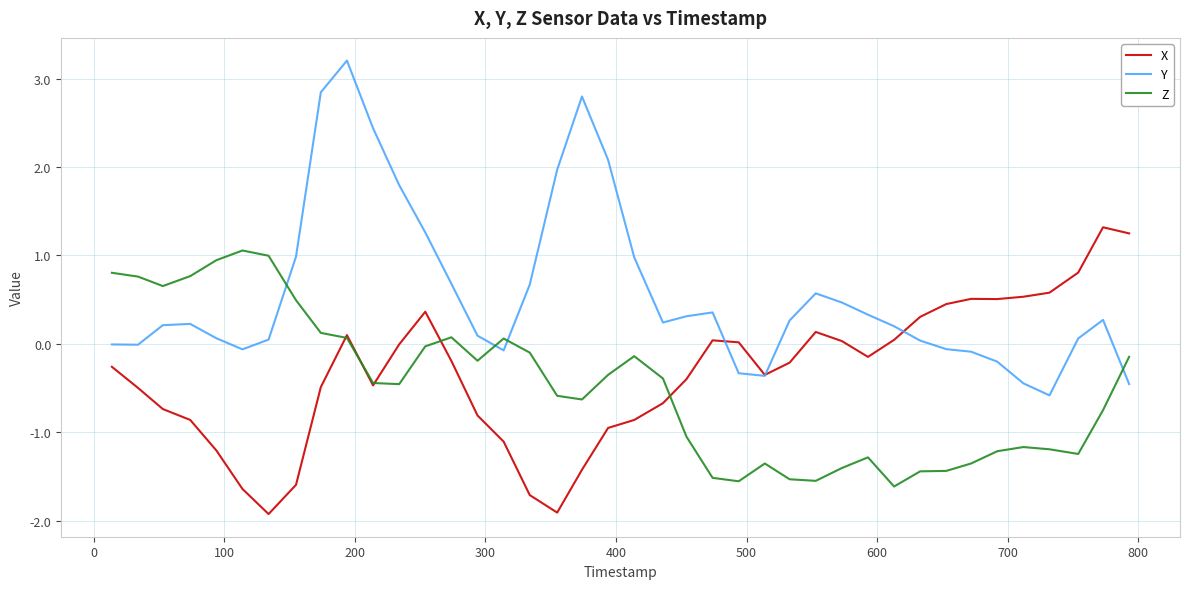

Which series has the largest total across all categories?

Y